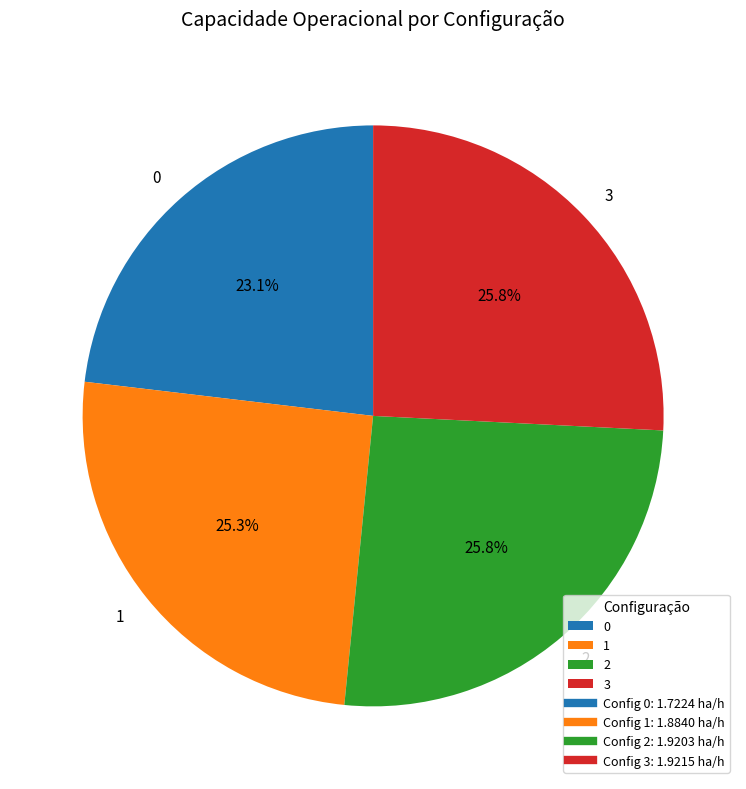

Is 0 the majority of the pie?

No